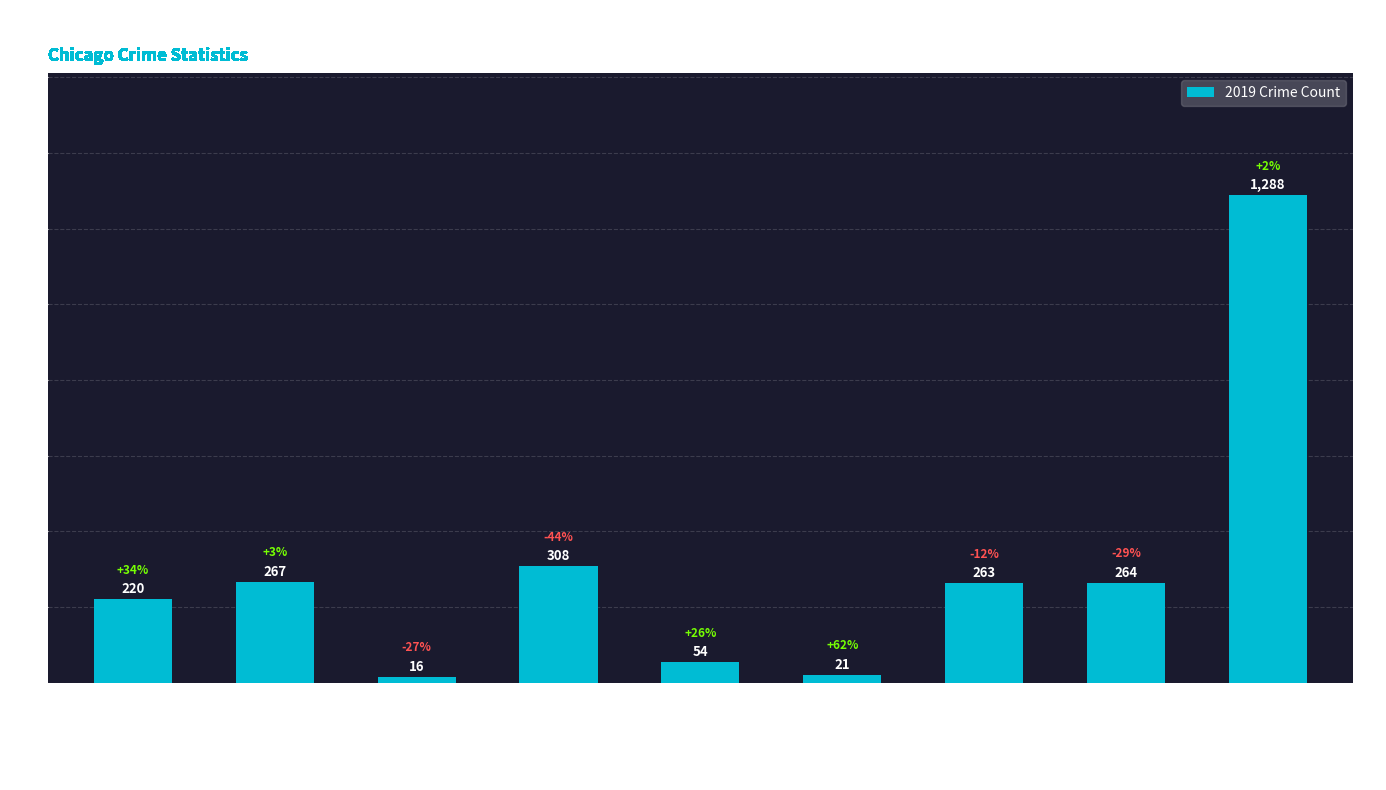

What is the sum of the values at Burglary and Theft?

1596